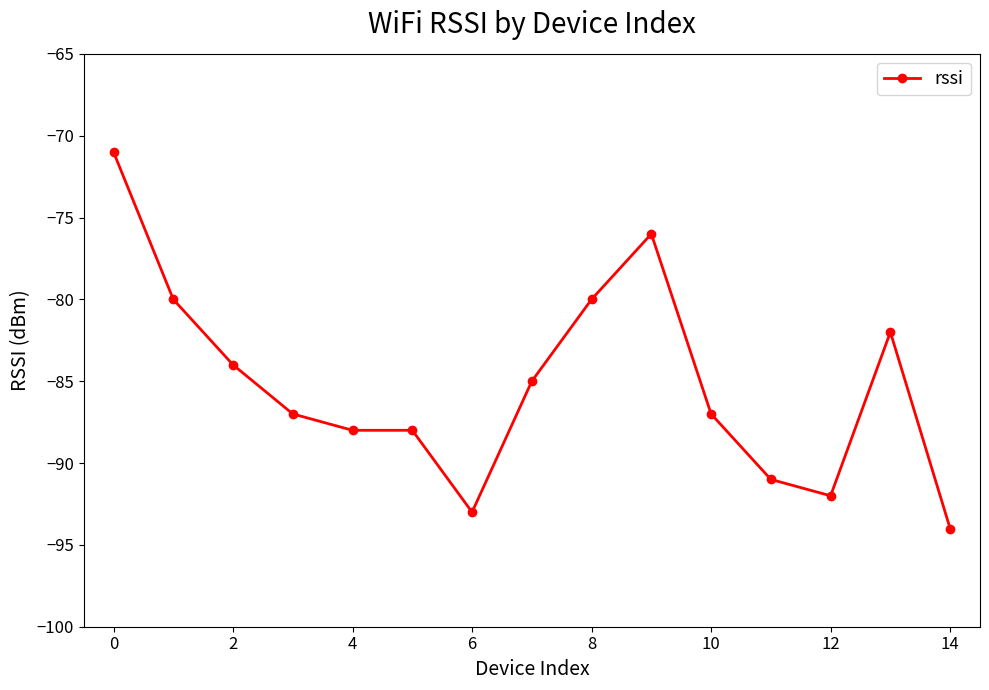

Reading left to right, extract all data points from this chart.

-71	-80	-84	-87	-88	-88	-93	-85	-80	-76	-87	-91	-92	-82	-94